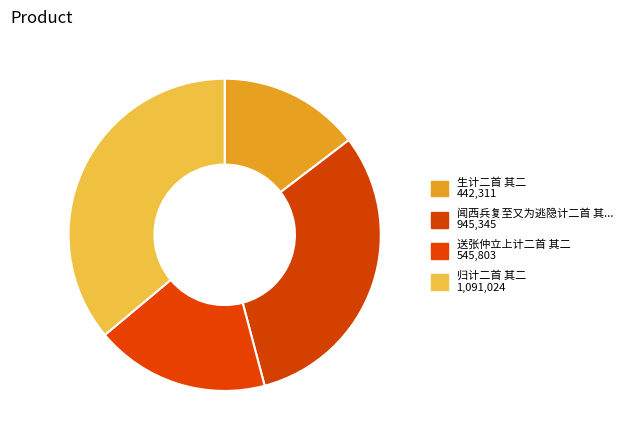

How many slices are in this pie chart?

4